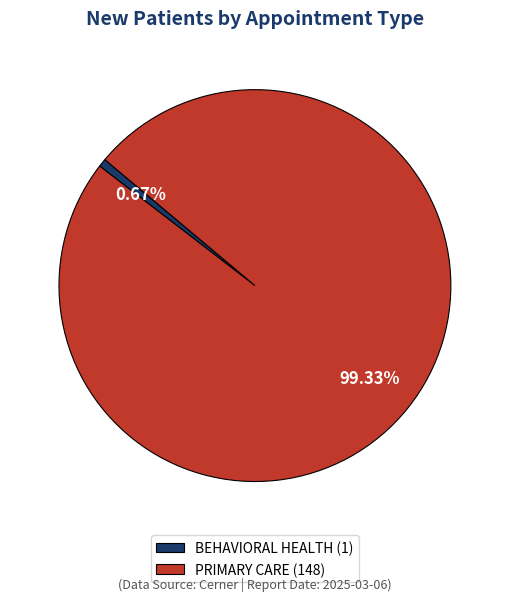

Count the number of slices in the pie.

2